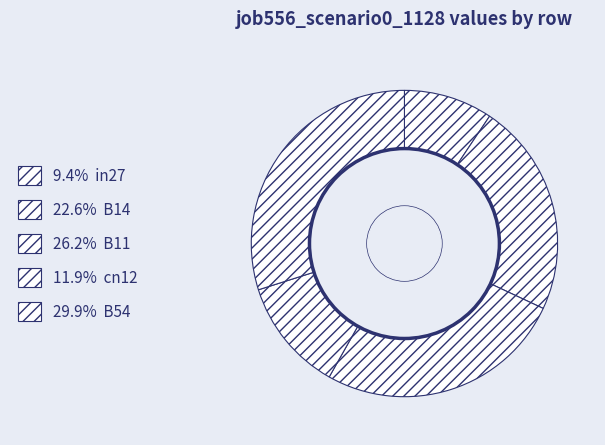

How many segments does this pie chart have?

5